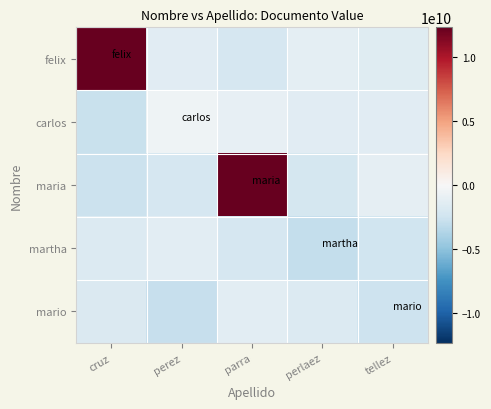

Reading left to right, what are all the values shown in this chart?

felix: cruz=20894187123.4	perez=-1381743653.5	parra=-2051898871.1	perlaez=-1212459910.8	tellez=-1534919692.5
carlos: cruz=-2741301054.9	perez=-555419286.6	parra=-978411047.4	perlaez=-1407376346.7	tellez=-1357527140.1
maria: cruz=-2673428485.3	perez=-2028883874.8	parra=20712720675.4	perlaez=-2188059702.2	tellez=-1076125772.9
martha: cruz=-1641925510.5	perez=-1284132524.1	parra=-2042827353.0	perlaez=-2906029106.6	tellez=-2475178307.1
mario: cruz=-1820486176.6	perez=-2802021238.4	parra=-1274393406.6	perlaez=-1666326952.4	tellez=-2506032384.6